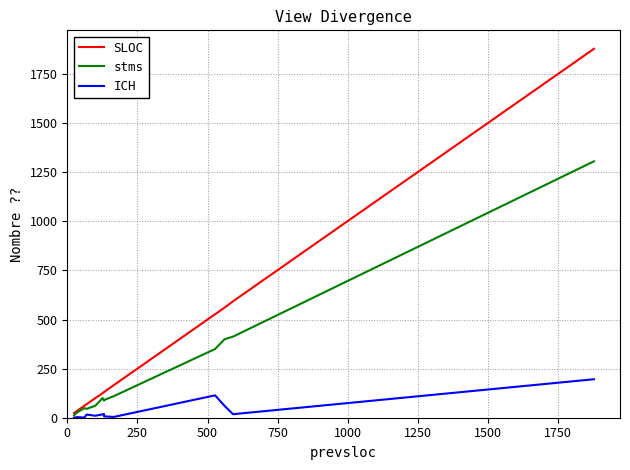

True or false: ICH and stms intersect in this chart.

False